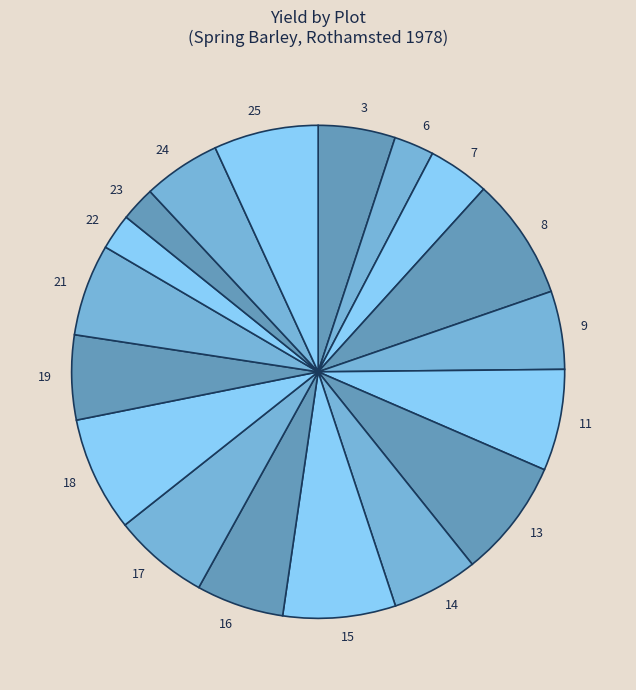

How many slices are in this pie chart?

18